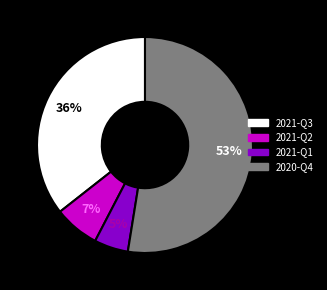

Count the number of slices in the pie.

4